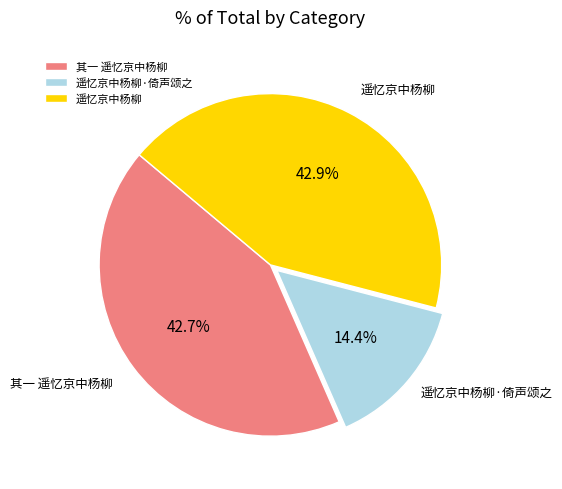

Approximately how many times larger is the value at 遥忆京中杨柳 compared to 遥忆京中杨柳·倚声颂之?

3.0